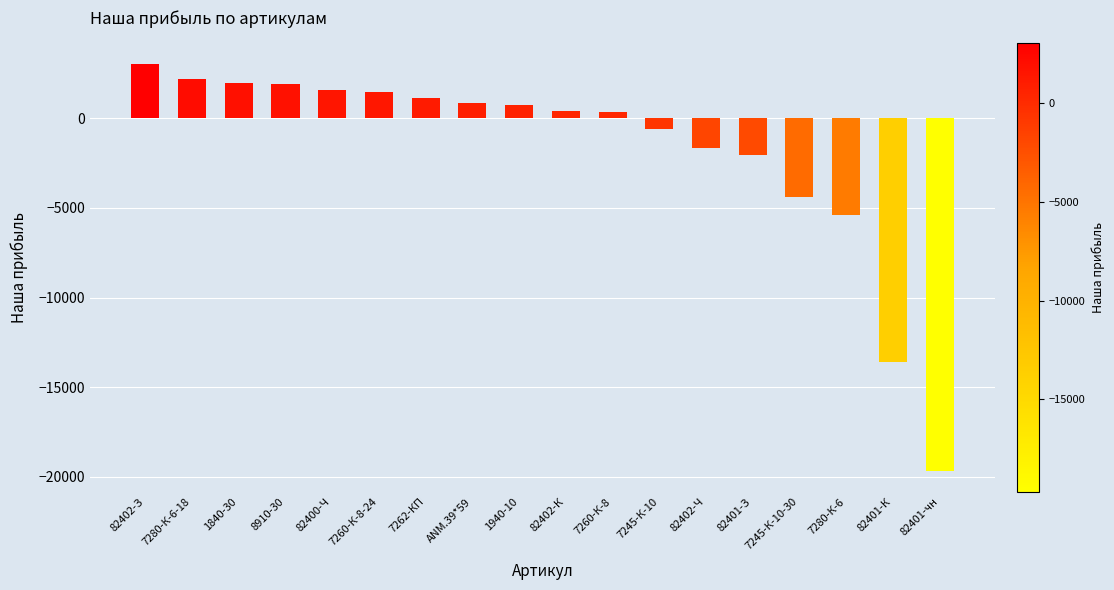

True or false: the data shows -3408.2 at 7280-К-6.

False